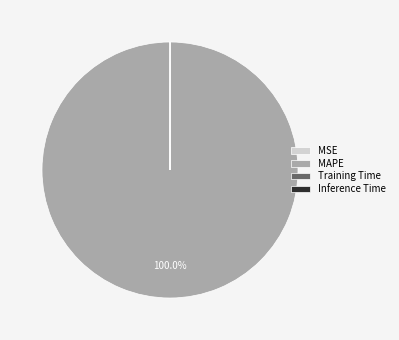

To the nearest percent, what percentage of the pie is MAPE?

100%